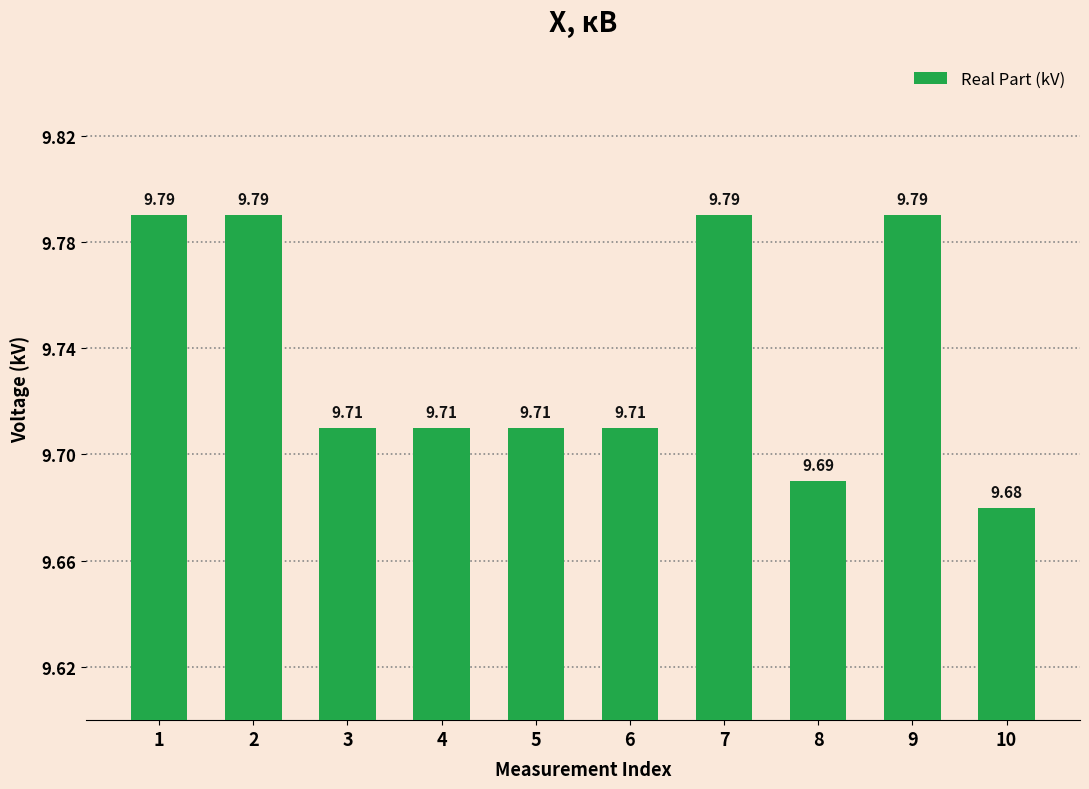

What is the value of the 6th bar from the left?

9.7